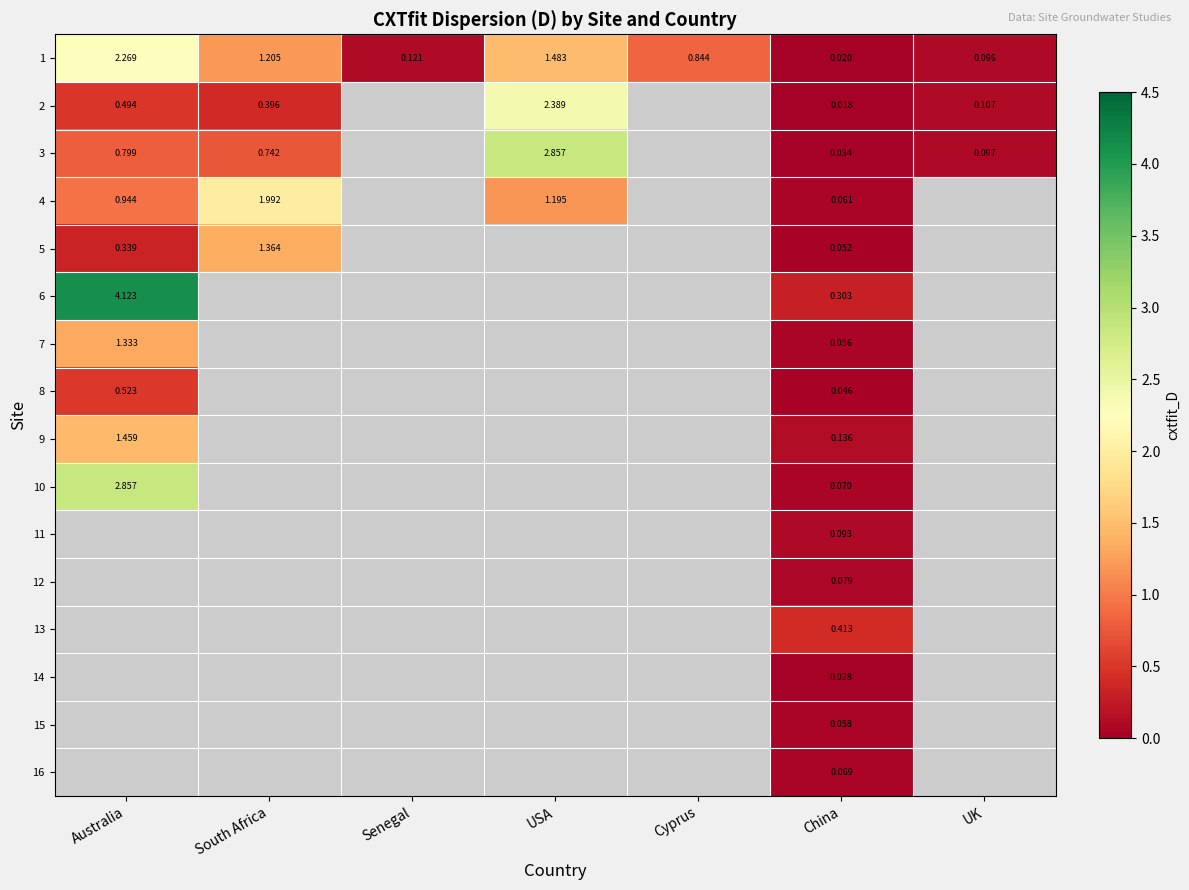

What is the greatest value displayed?

4.1